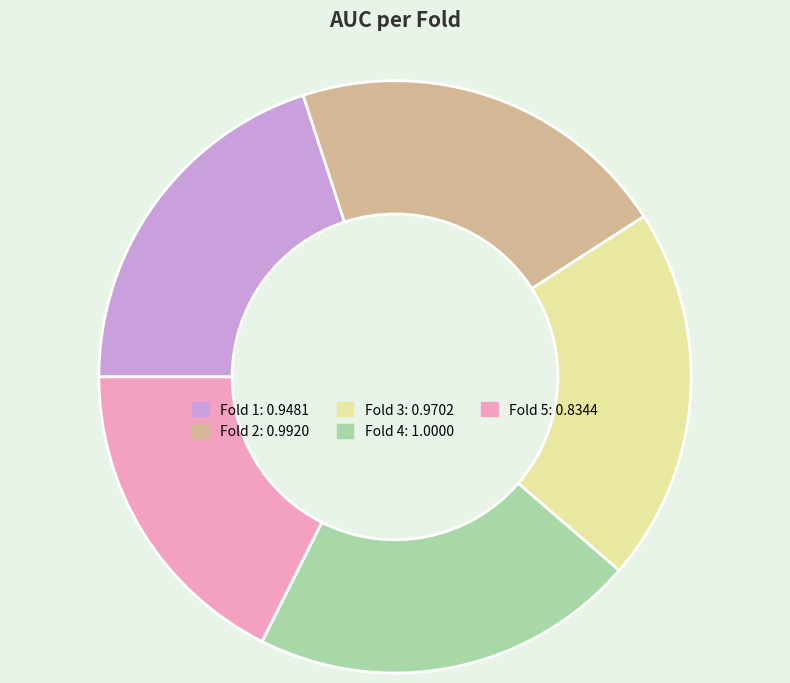

Does any single category account for the majority?

No